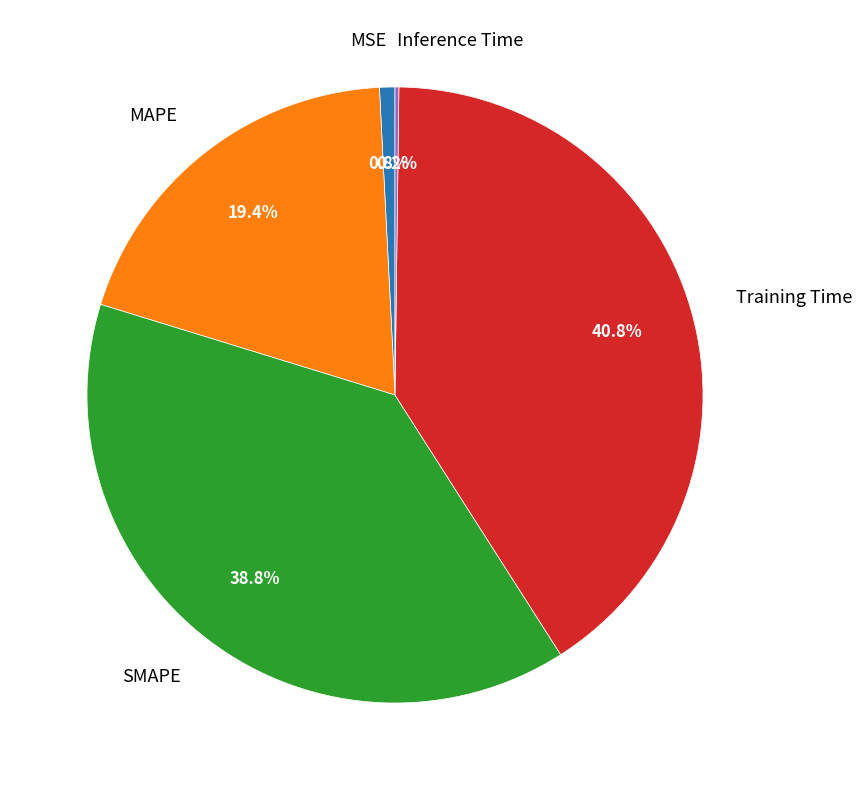

Does any single category account for the majority?

No